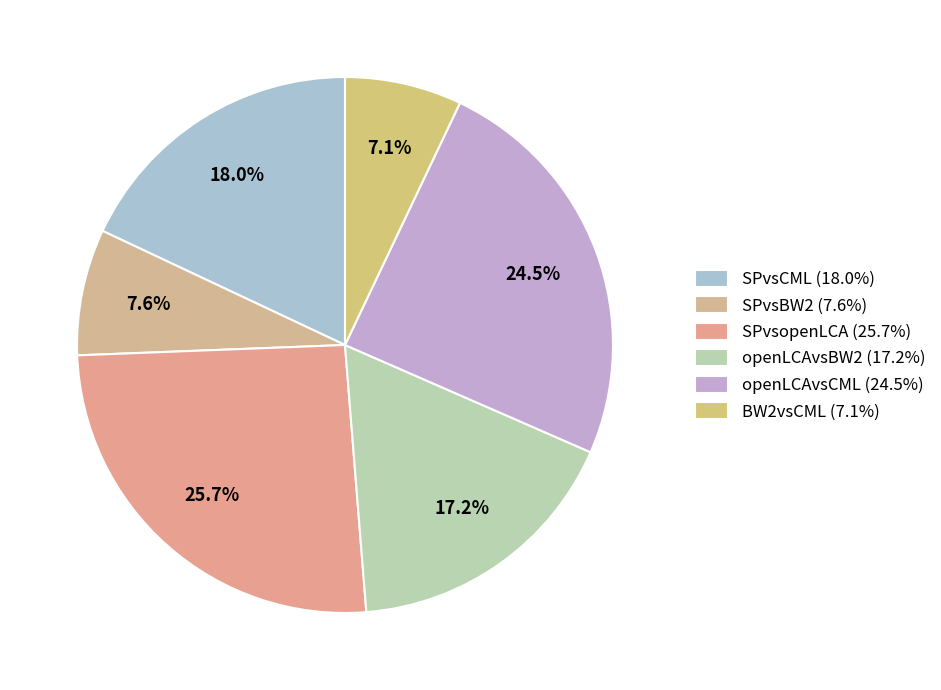

To the nearest percent, what is the average slice percentage?

17%